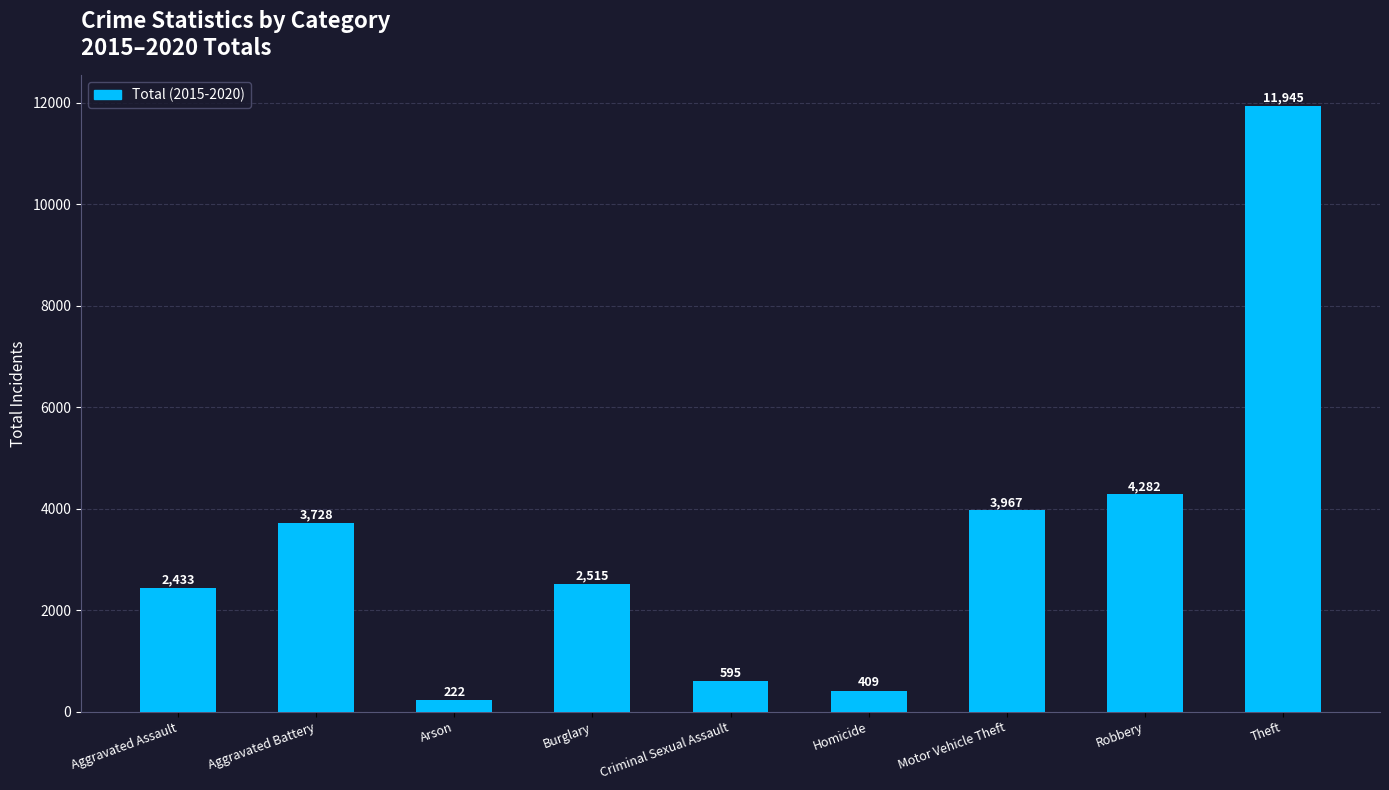

True or false: the data shows 1809 at Aggravated Battery.

False